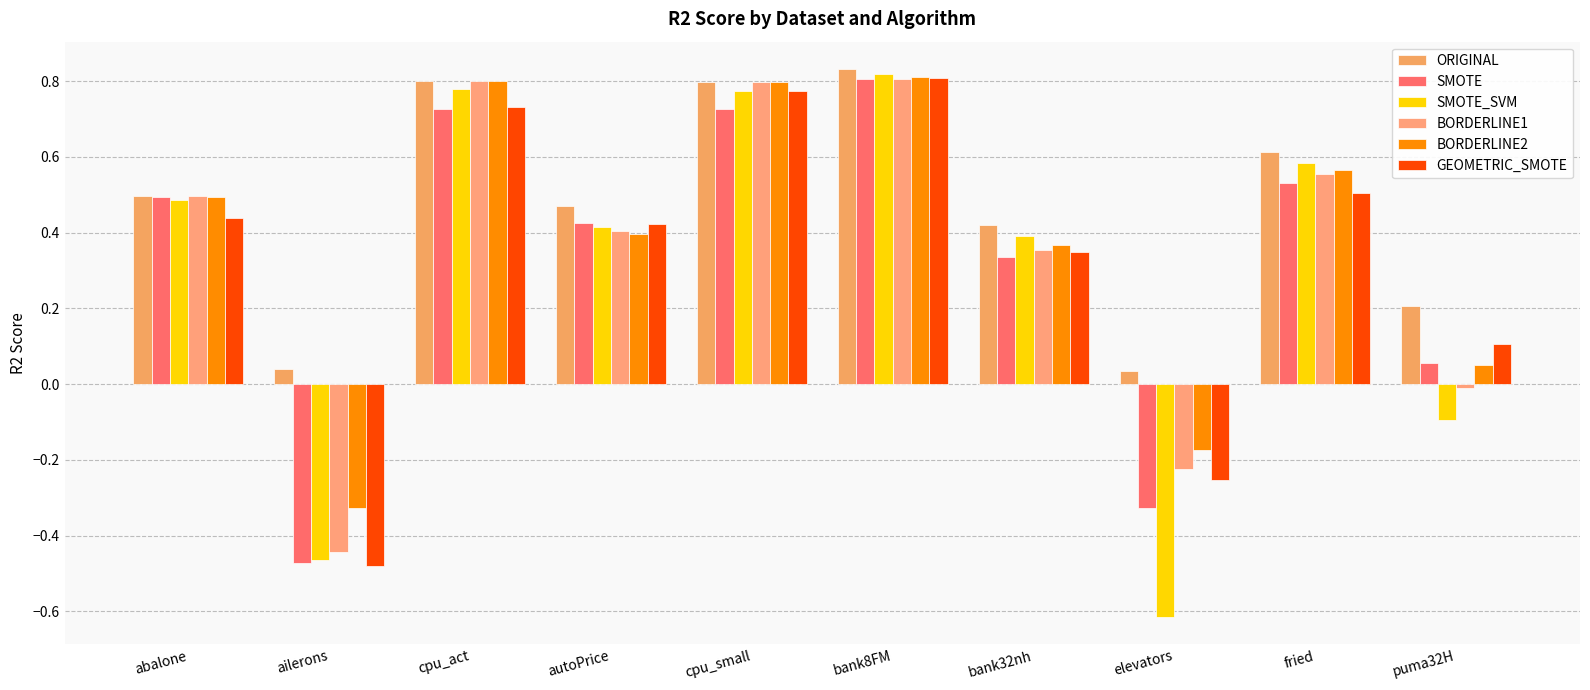

How many bars are there in each group?

6